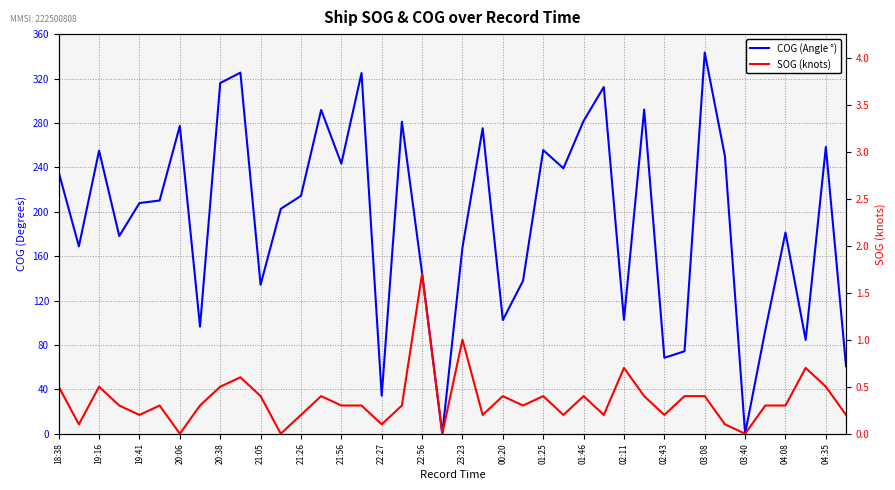

True or false: COG (Angle °) and SOG (knots) intersect in this chart.

False